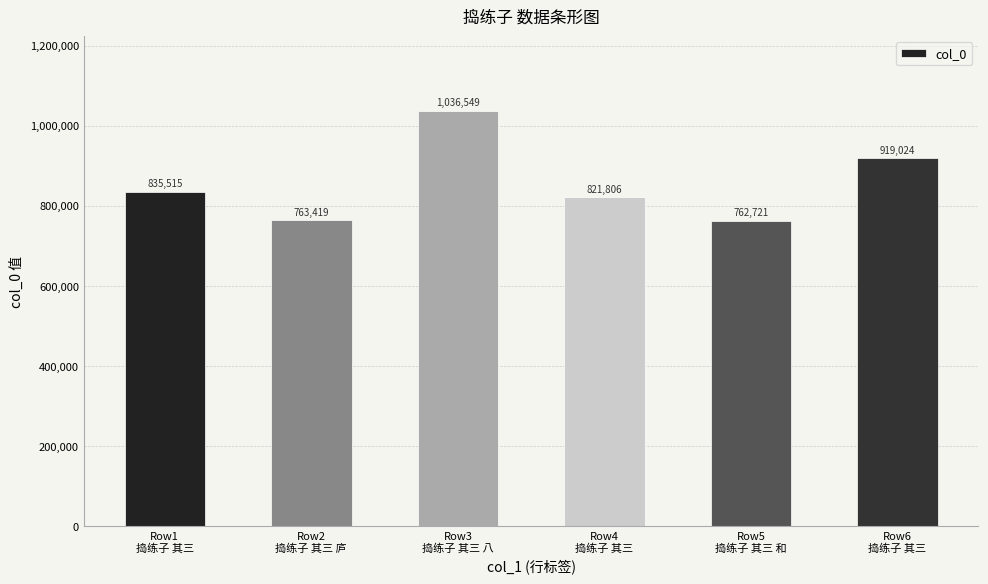

Which has a higher value, Row4
捣练子 其三 or Row3
捣练子 其三 八?

Row3
捣练子 其三 八